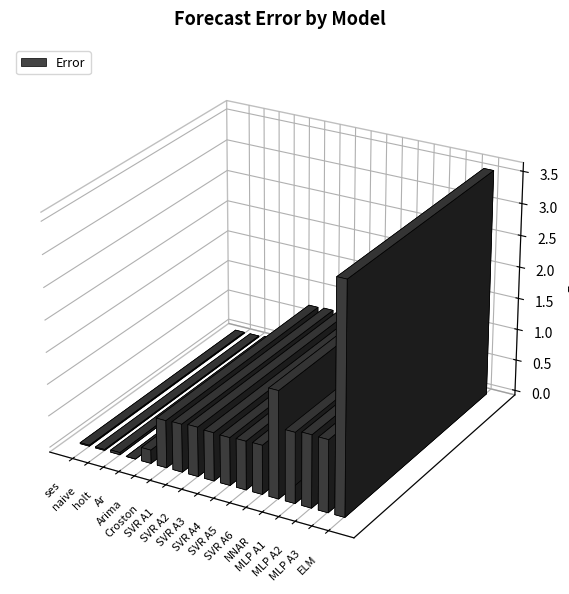

List the labels in order of value, largest first.

ELM, NNAR, MLP A2, MLP A3, MLP A1, SVR A2, SVR A6, SVR A5, SVR A3, SVR A1, SVR A4, Croston, Arima, holt, ses, naive, Ar